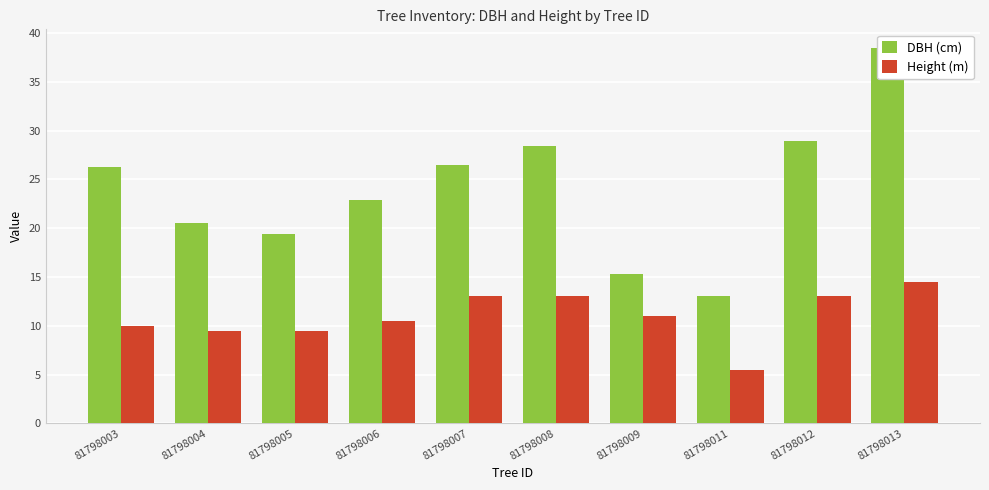

How many groups of bars are there?

10